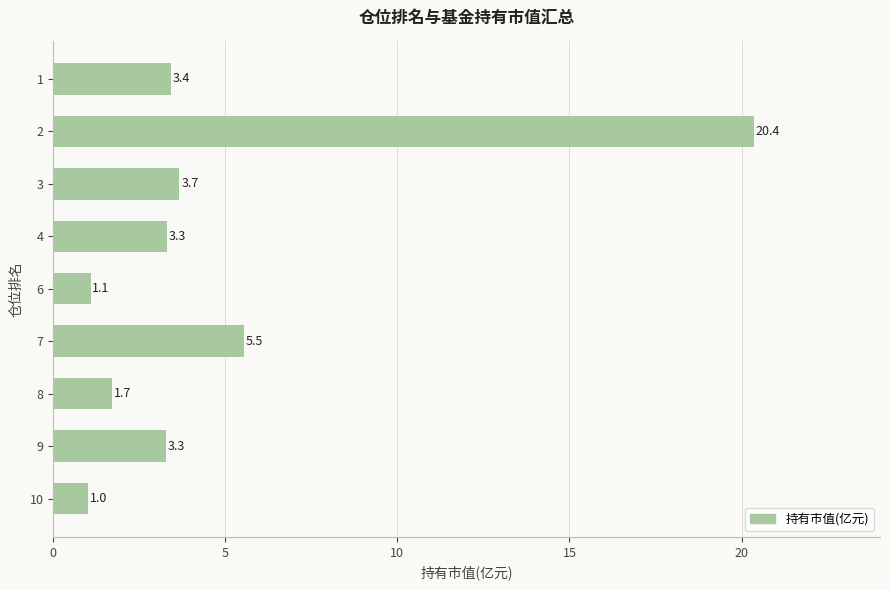

Where is the data nearest to the value 10?

7